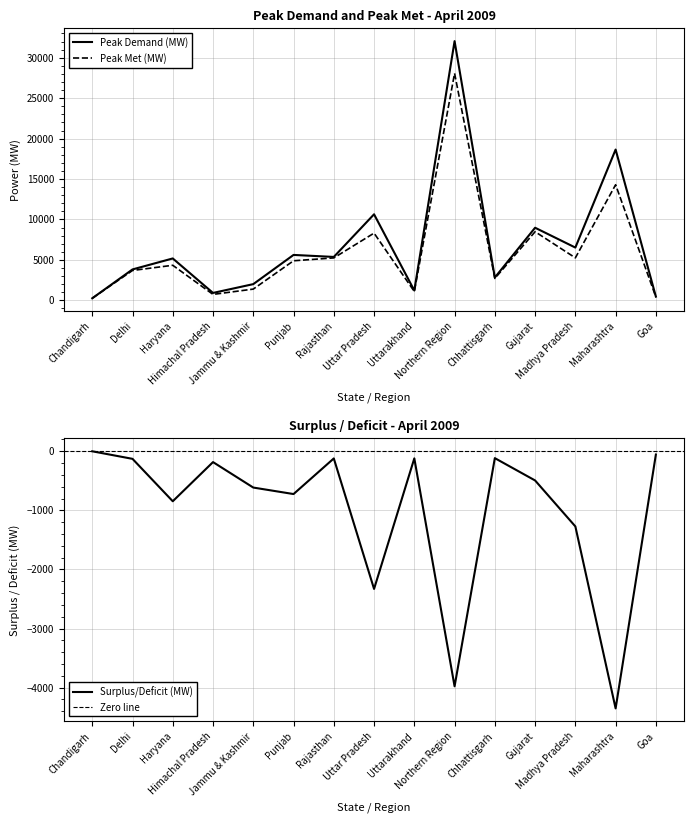

The Surplus/Deficit (MW) series shows -6698 at Northern Region. True or false?

False